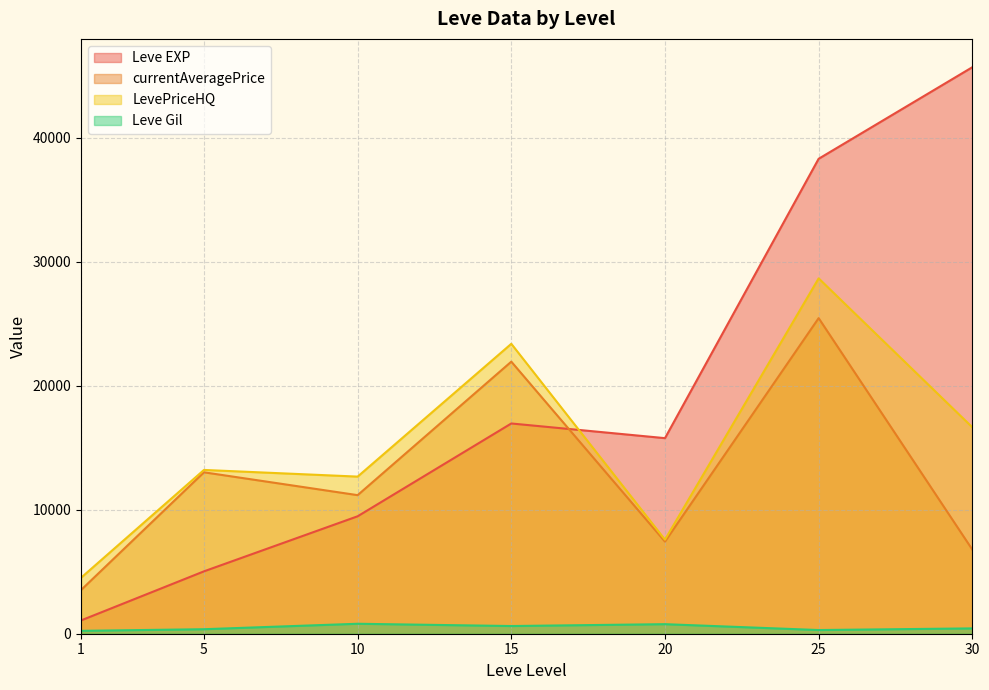

Which series has the largest total across all categories?

Leve EXP